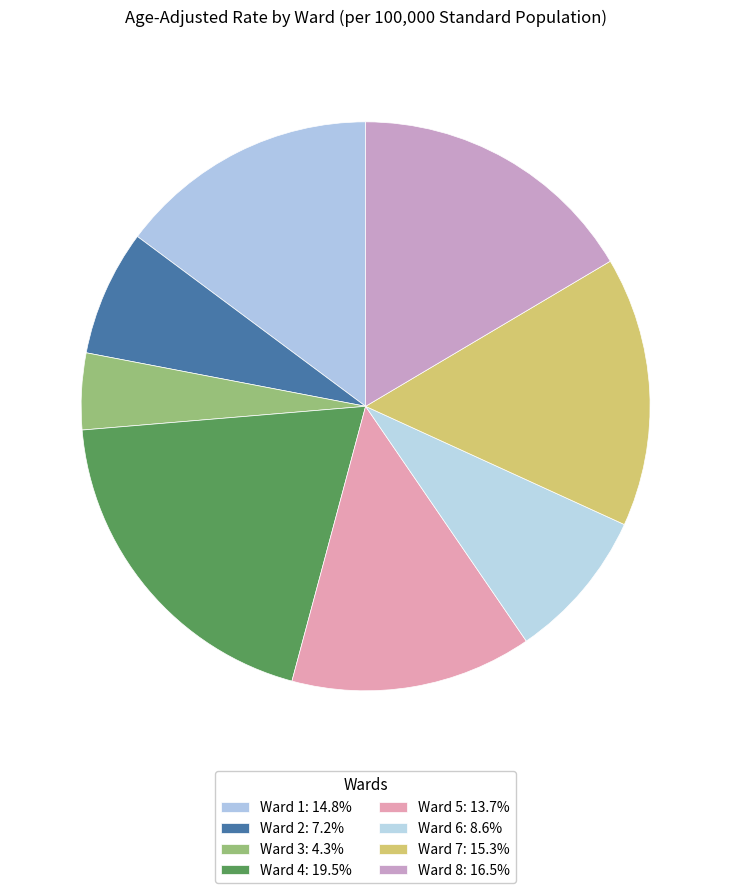

To the nearest percent, what portion does Ward 2 represent?

7%